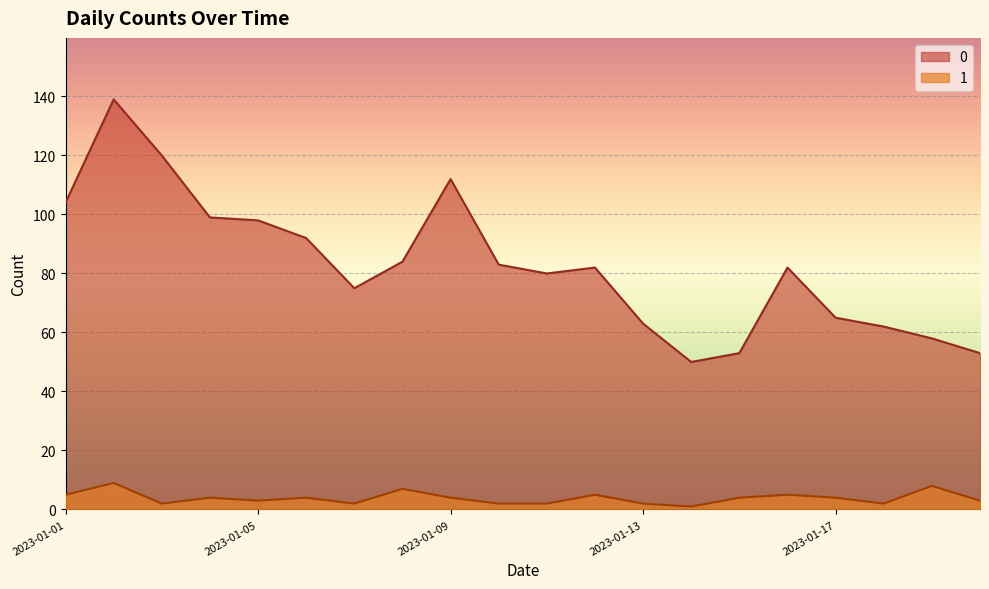

List the series in order of their peak value, highest first.

0, 1